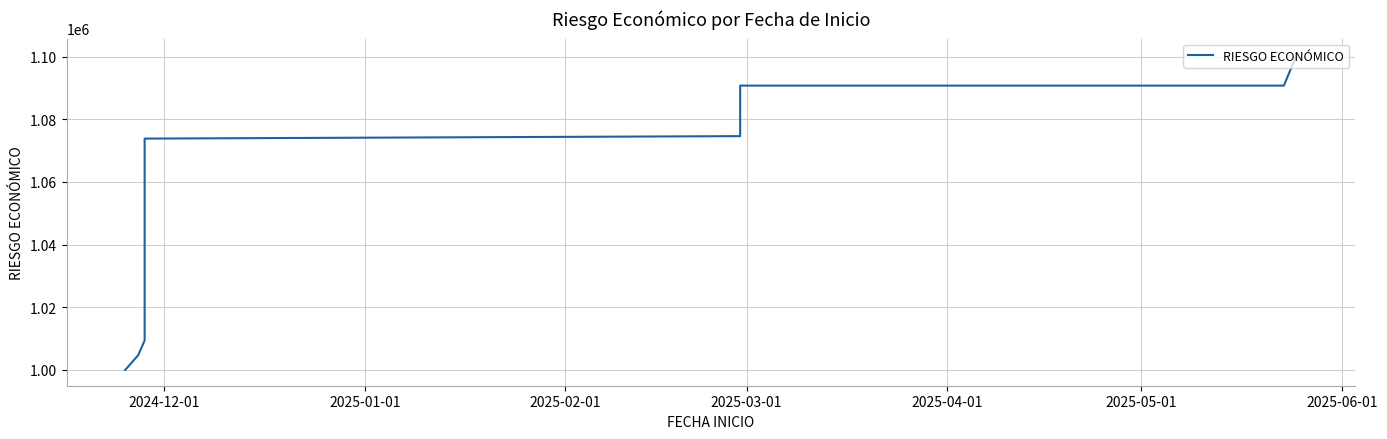

Reading left to right, extract all data points from this chart.

1000000.0	1004695.6	1009391.2	1010159.9	1010928.7	1010928.7	1011697.4	1011697.4	1011697.4	1012466.1	1021966.1	1021966.1	1035676.1	1036444.8	1037213.6	1051187.6	1051187.6	1051187.6	1055883.2	1060578.8	1073817.8	1074586.5	1074586.5	1084571.5	1085340.2	1086109.0	1086877.7	1087646.4	1088415.2	1089183.9	1089952.6	1090721.3	1090721.3	1090721.3	1090721.3	1100706.3